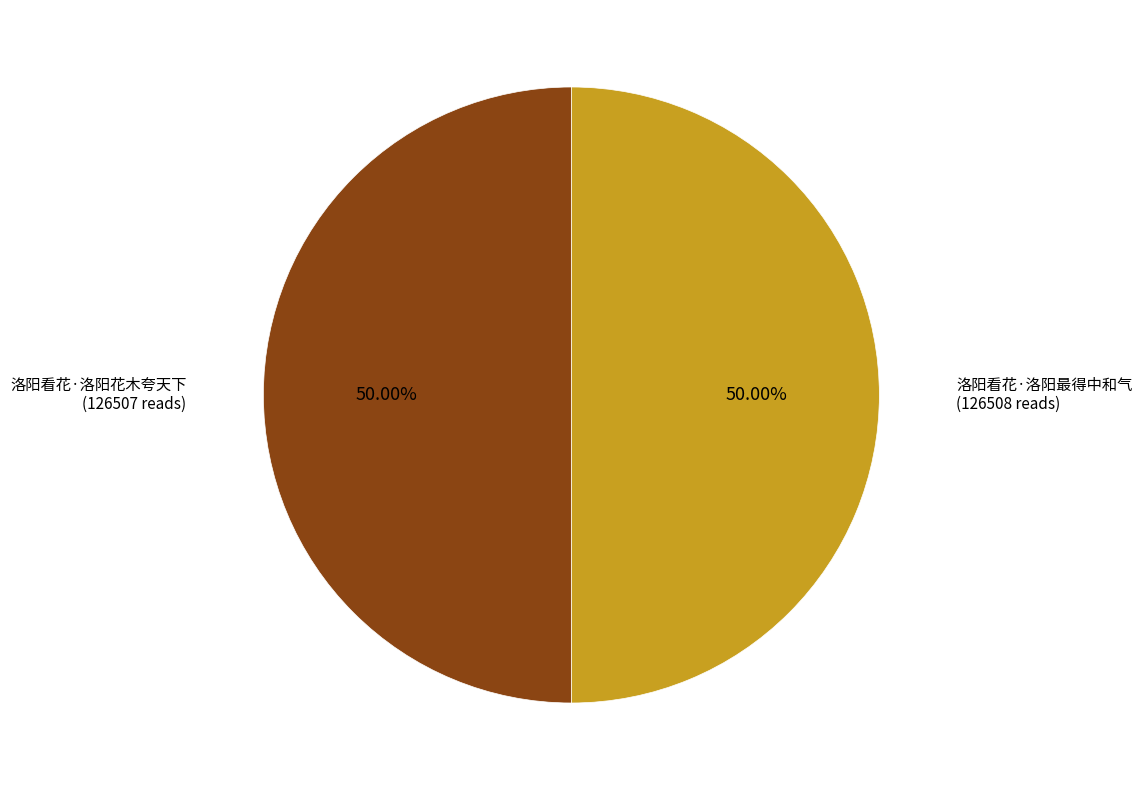

Combined, do 洛阳看花·洛阳最得中和气 and 洛阳看花·洛阳花木夸天下 account for over 50%?

Yes